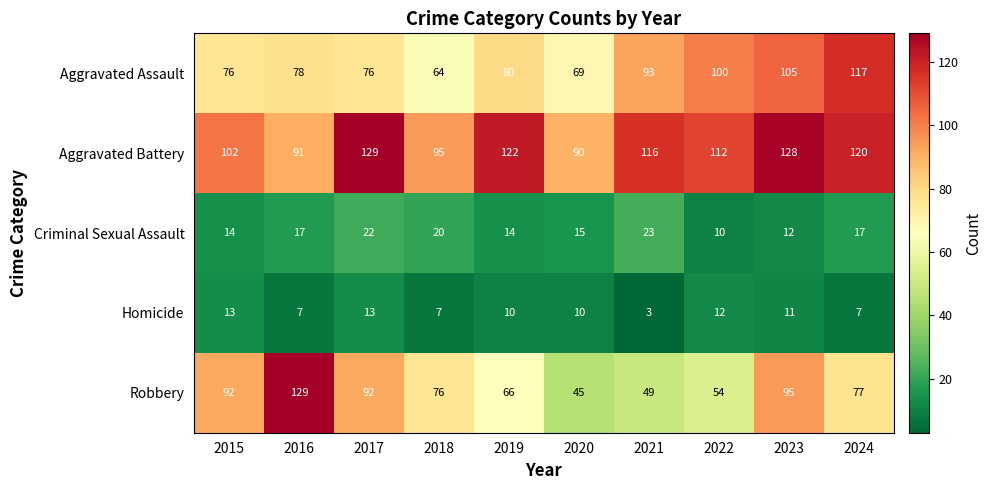

Is it true that Homicide equals 13 at 2015?

True